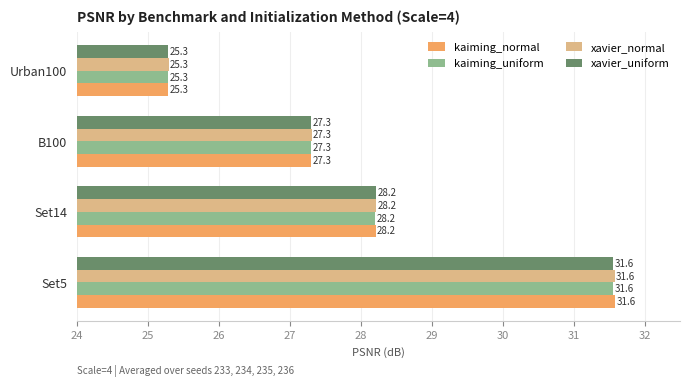

List the labels in order of kaiming_uniform value, largest first.

Set5, Set14, B100, Urban100